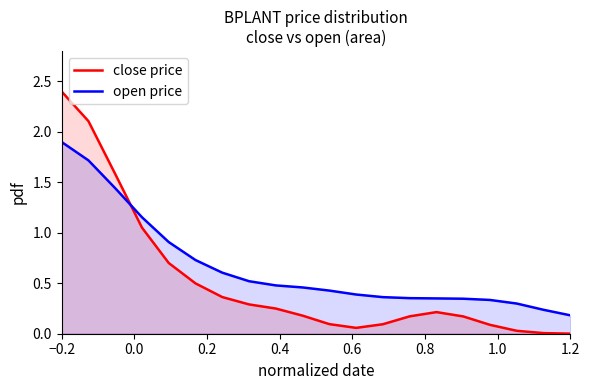

What is the maximum value for open price?

1.9